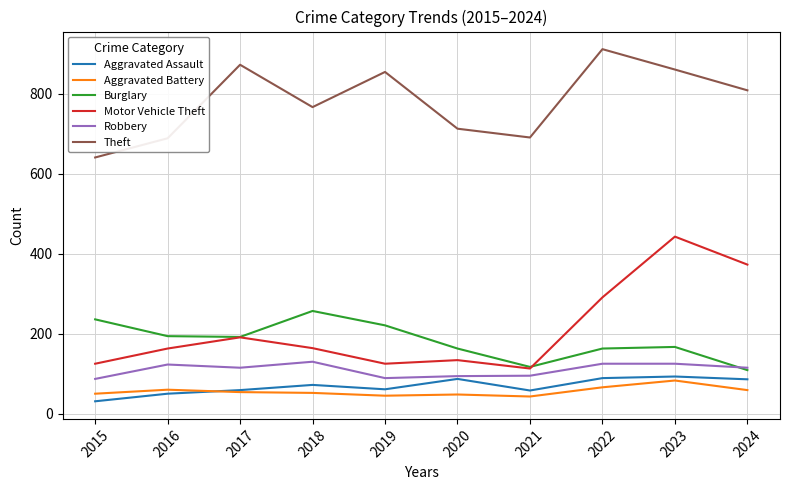

What is the difference between the Robbery values at 2016 and 2018?

7